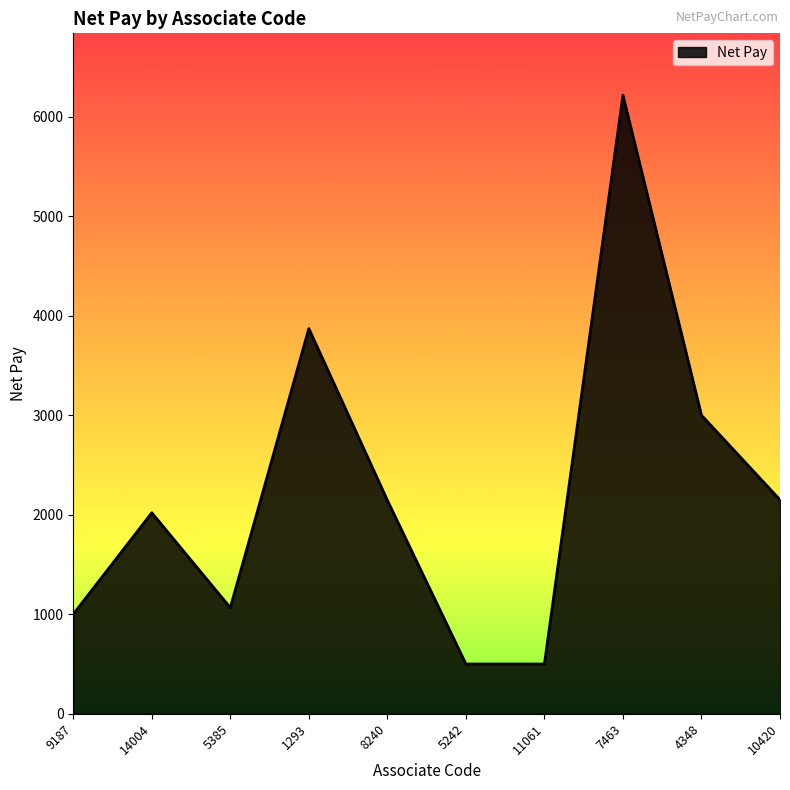

Approximately how many times larger is the value at 9187 compared to 10420?

0.5